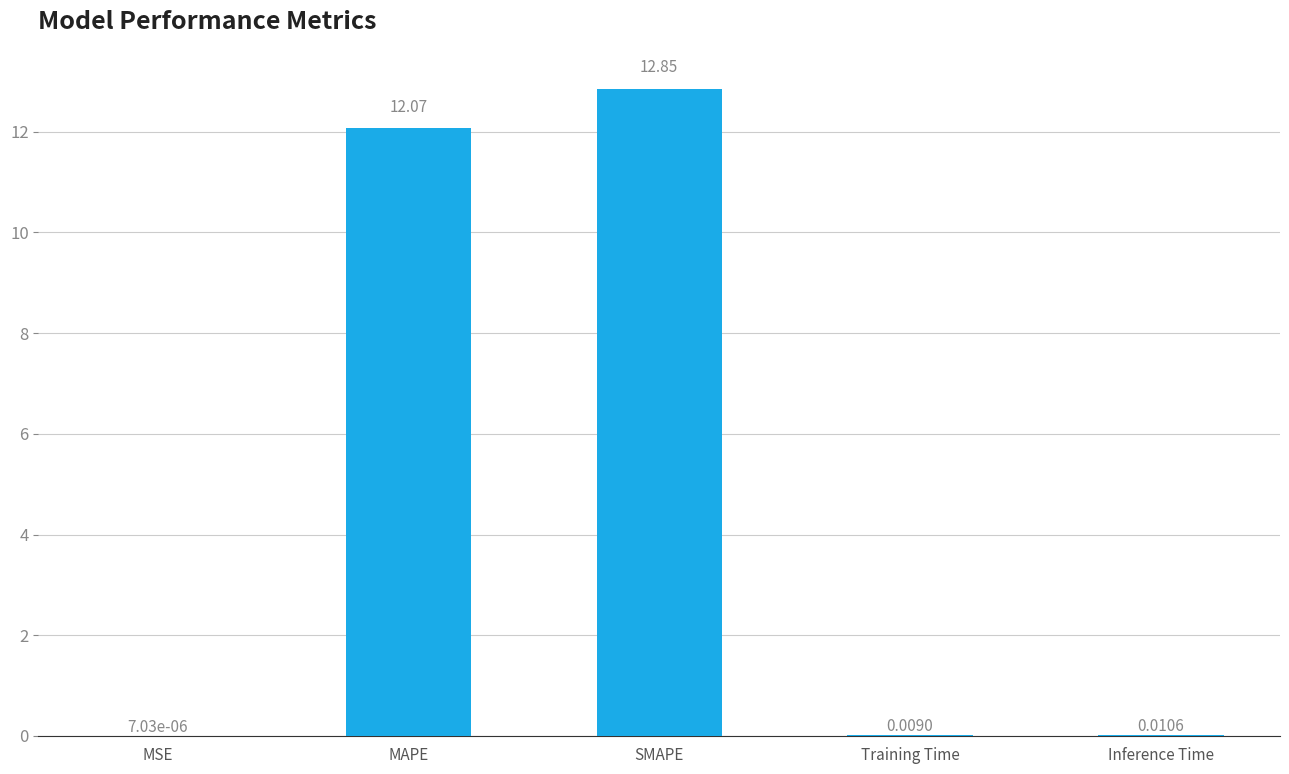

Between MSE and Training Time, which is larger?

Training Time